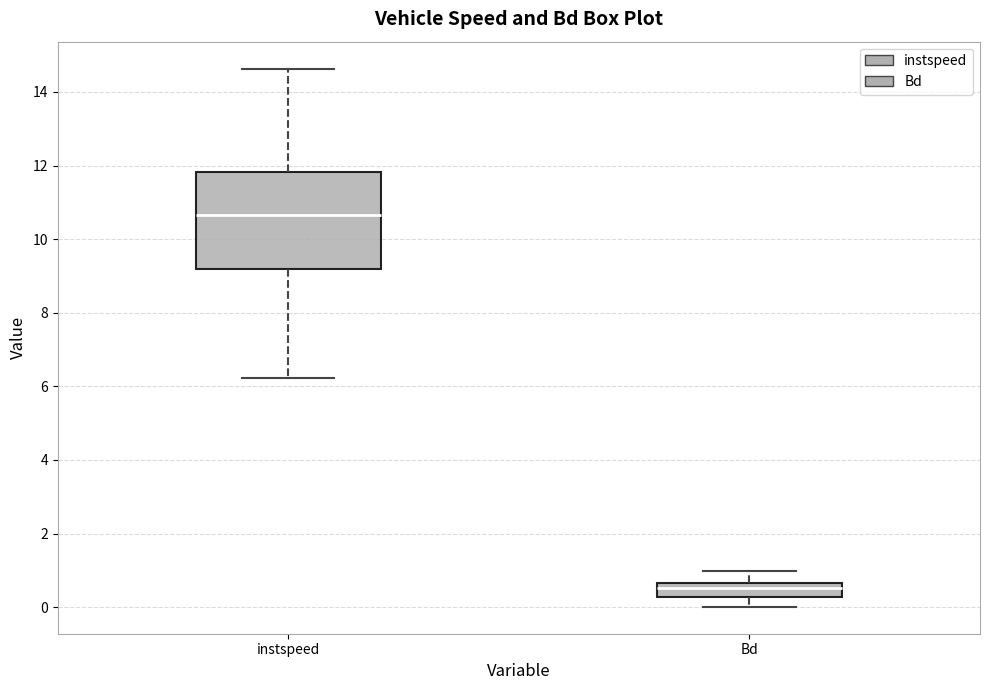

Which box has the highest median line?

instspeed